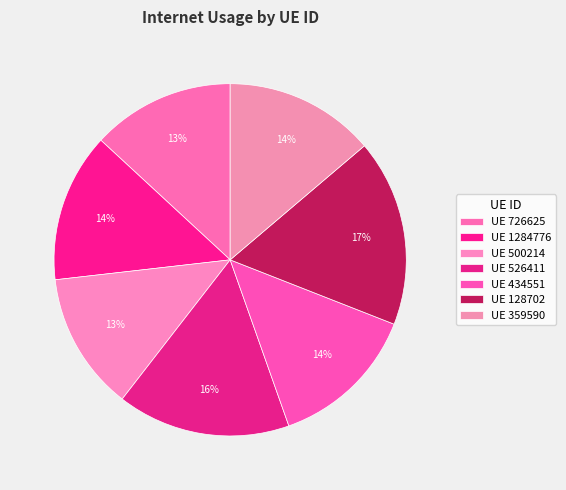

What is the largest slice in the pie chart?

128702